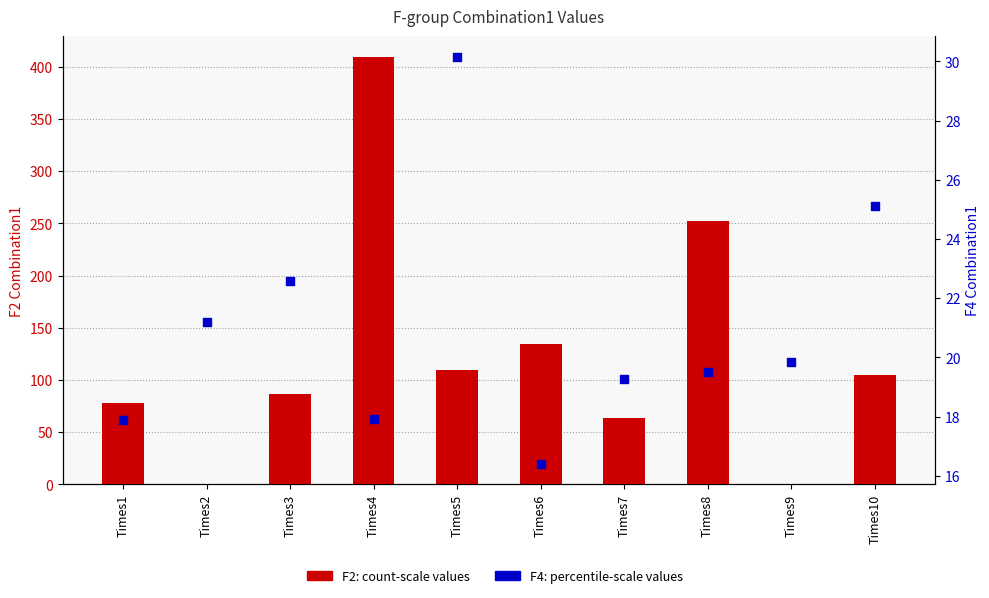

Which series contains the highest Y value?

F2 (Combination1)